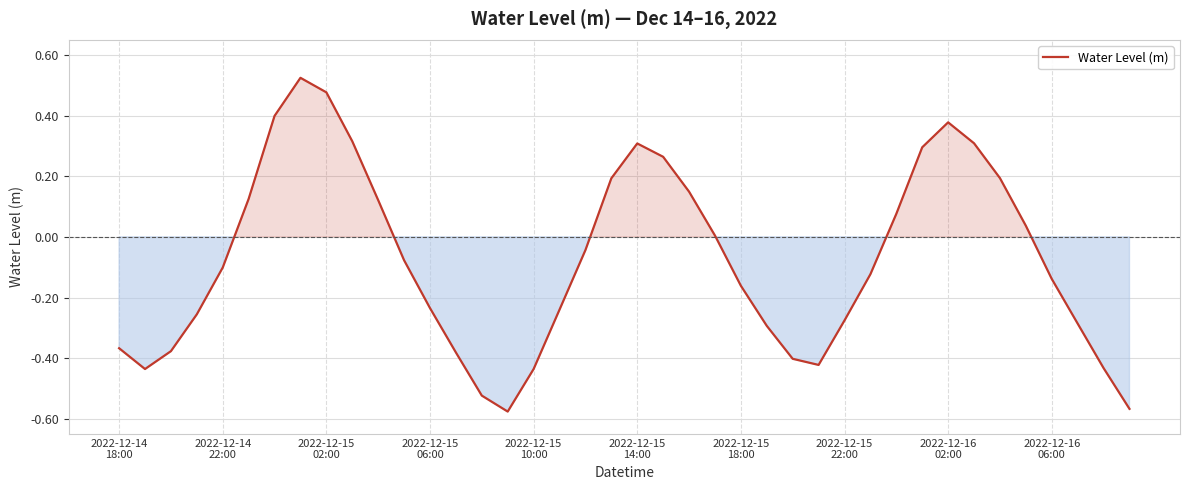

What is the difference between the maximum and minimum values?

1.1